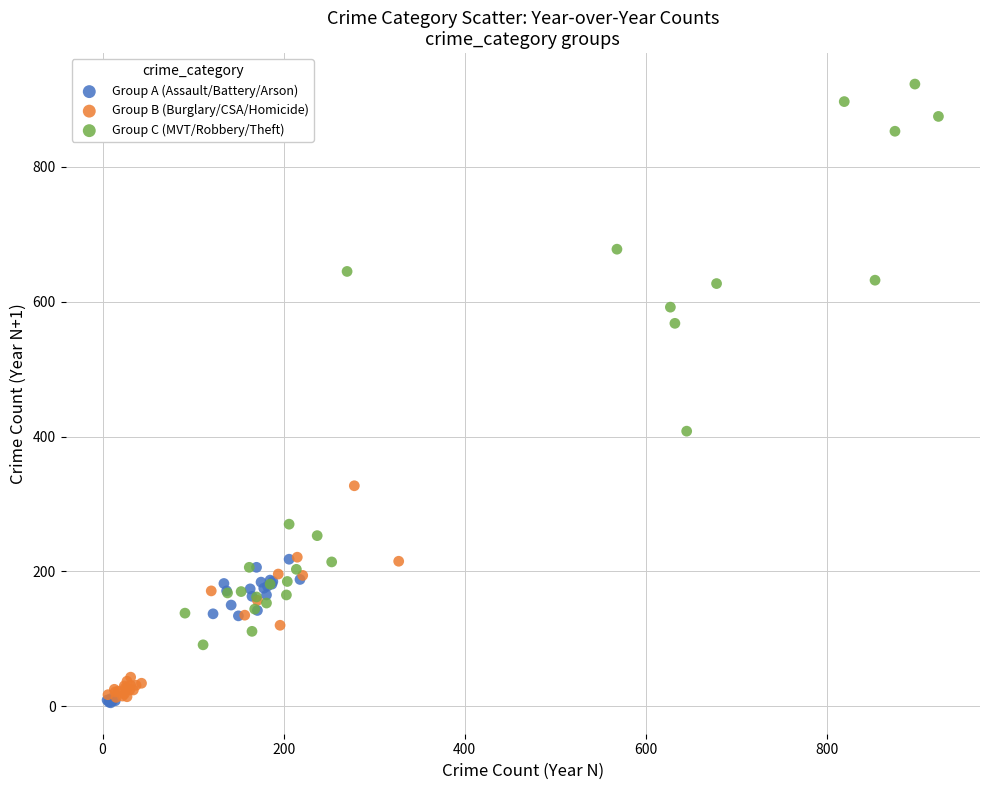

Which series has the largest Y range (max minus min)?

Group C (MVT/Robbery/Theft)